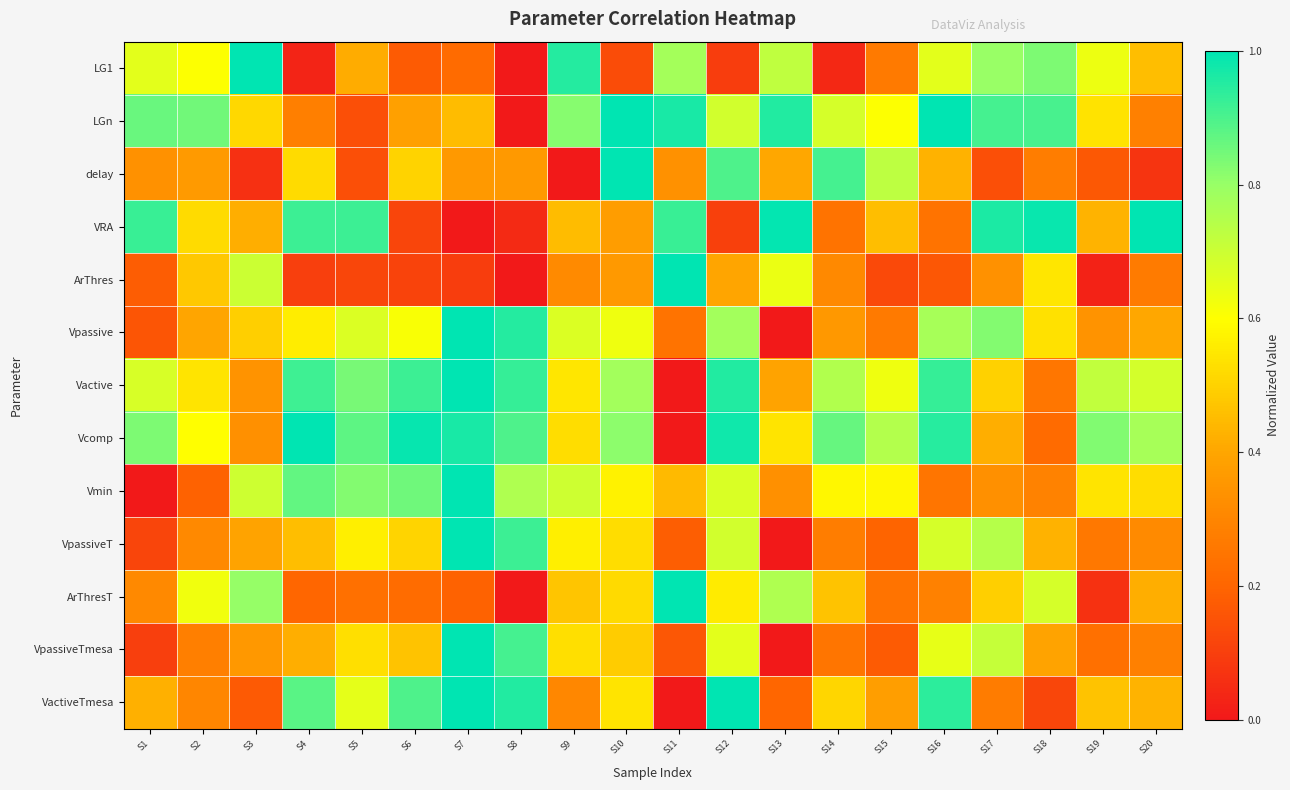

Which series has the largest total across all categories?

Vcomp